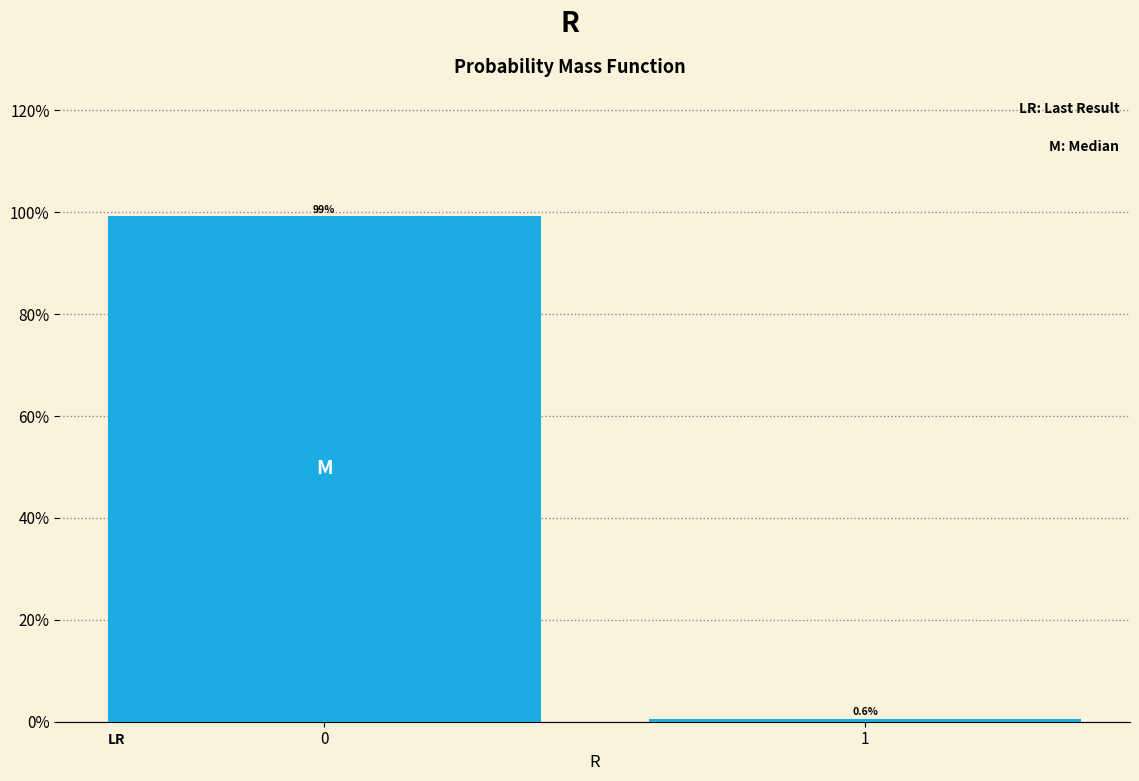

Does the chart contain any negative values?

No